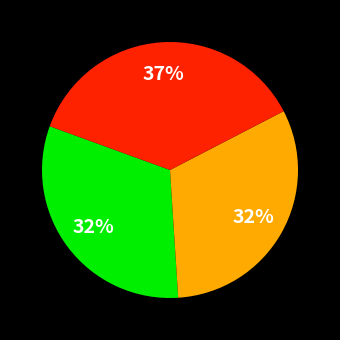

To the nearest percent, what is the average slice percentage?

33%